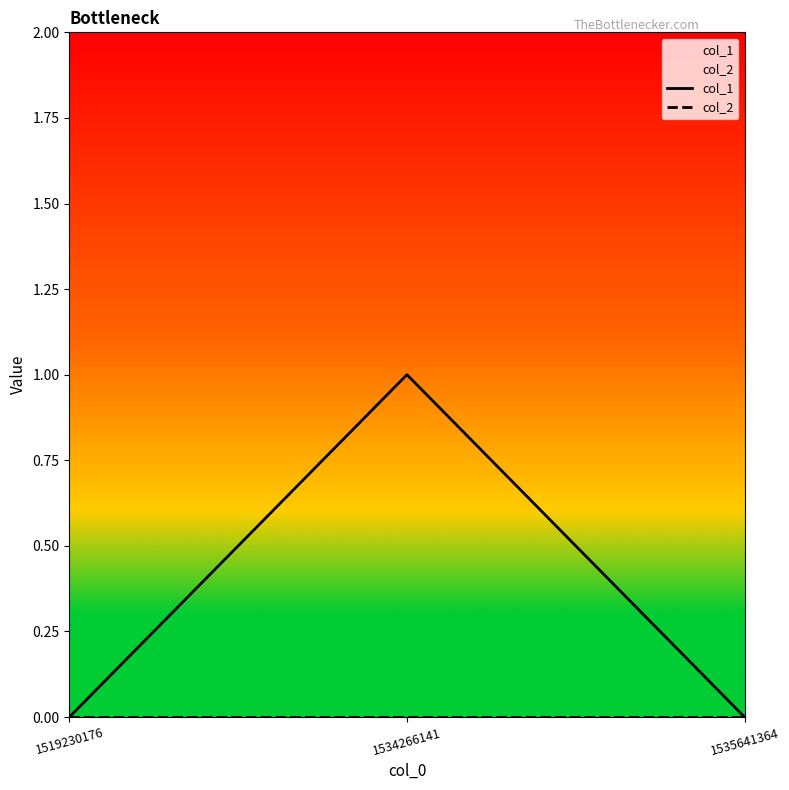

At which label is col_2 closest to 0?

1519230176